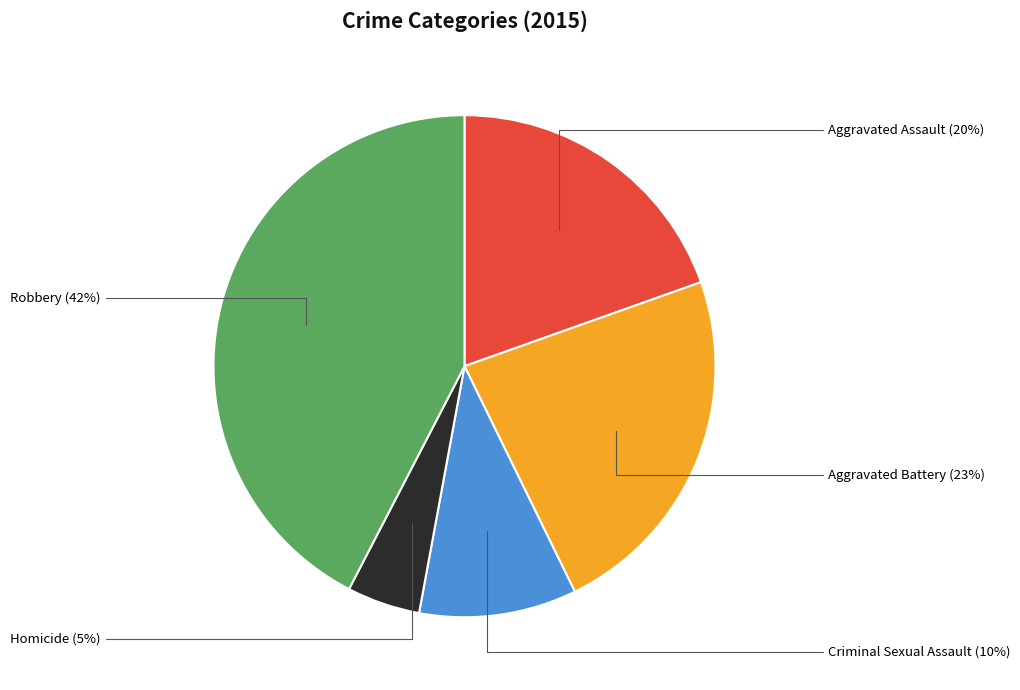

The Homicide slice represents 5% of the pie. True or false?

True